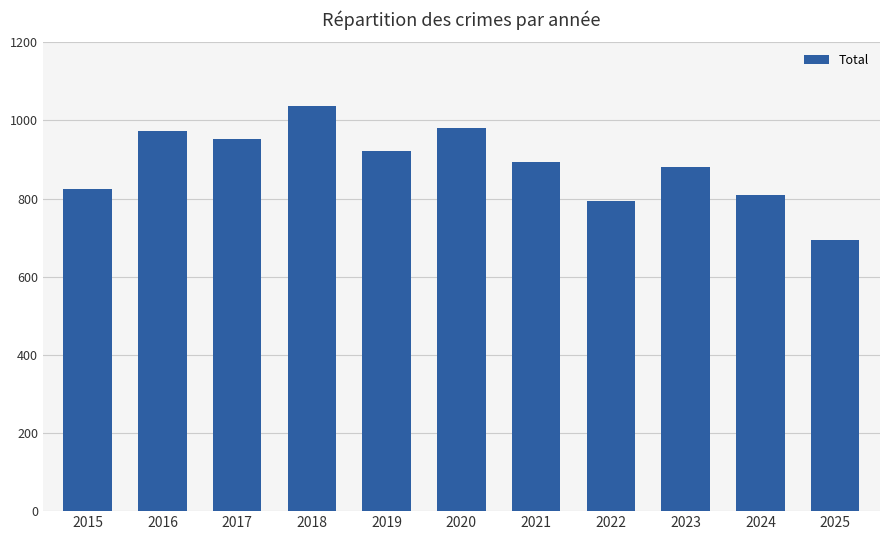

What is the difference between the second highest and second lowest values?

186